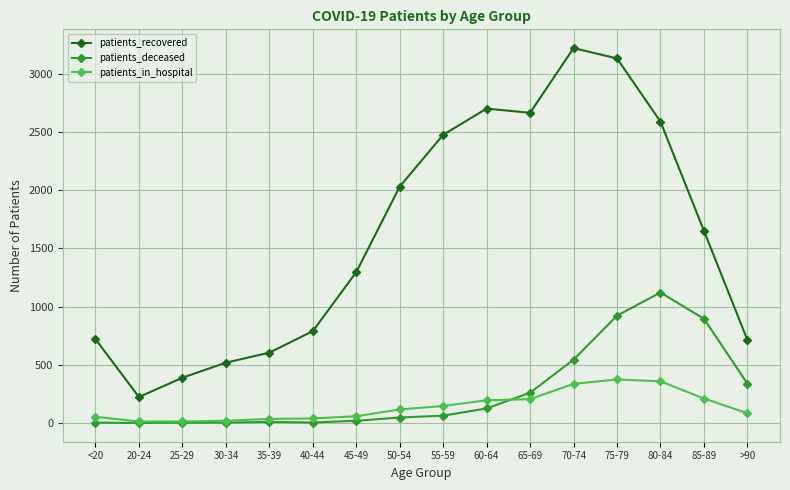

List the series in order of their peak value, highest first.

patients_recovered, patients_deceased, patients_in_hospital